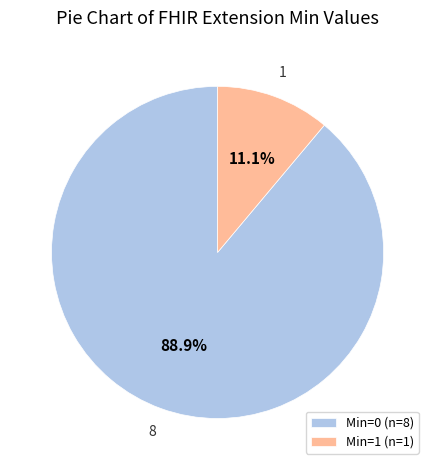

Does any single category account for the majority?

Yes